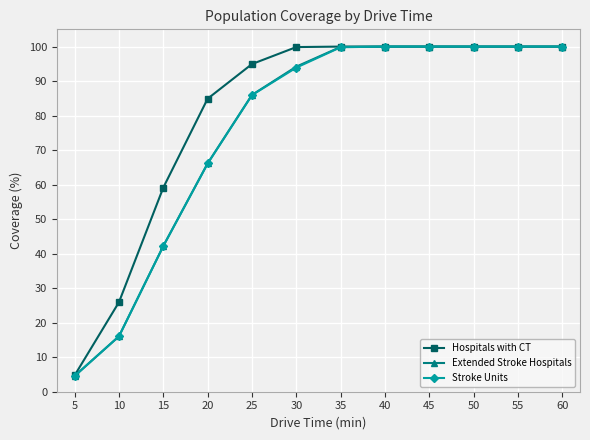

What is the value of the Extended Stroke Hospitals point at the 1st from the left?

4.6